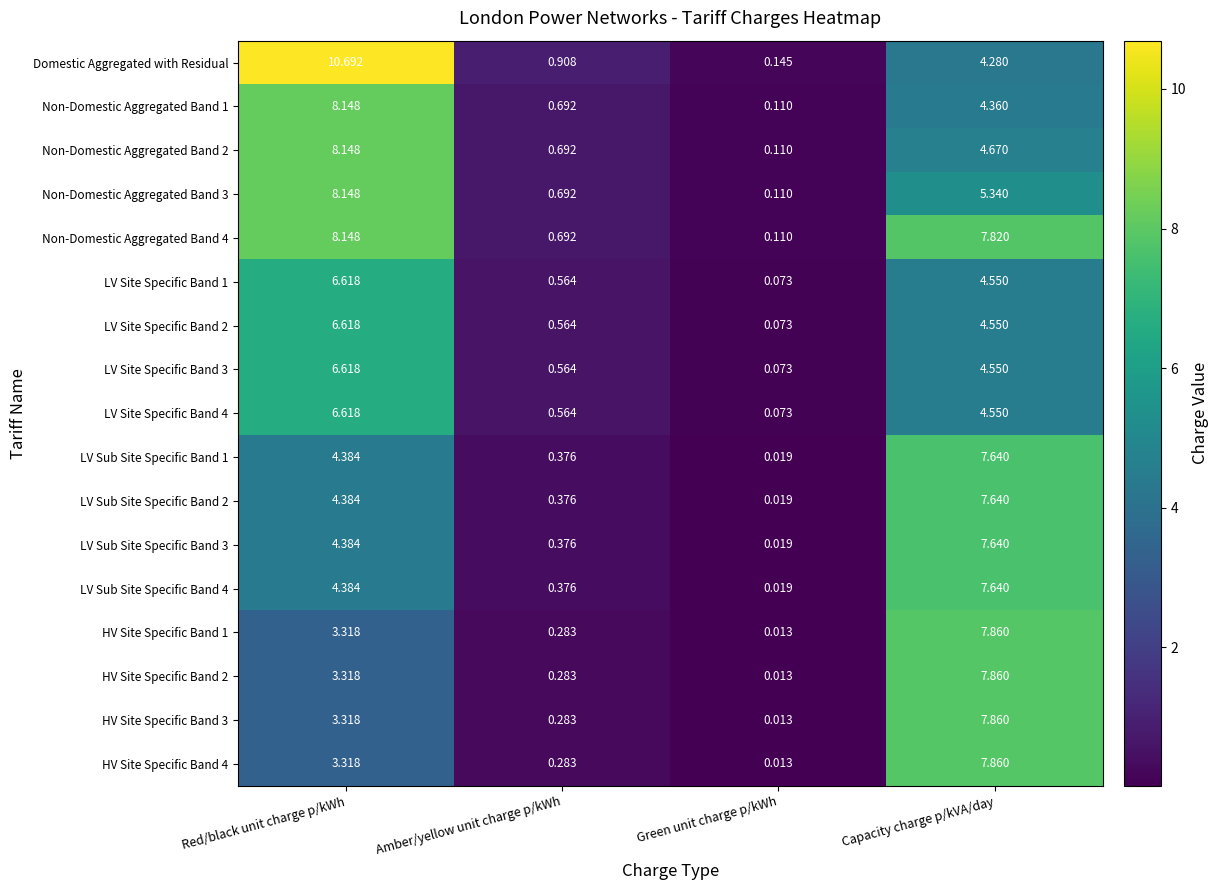

At which category is the sum across all series the highest?

Capacity charge p/kVA/day